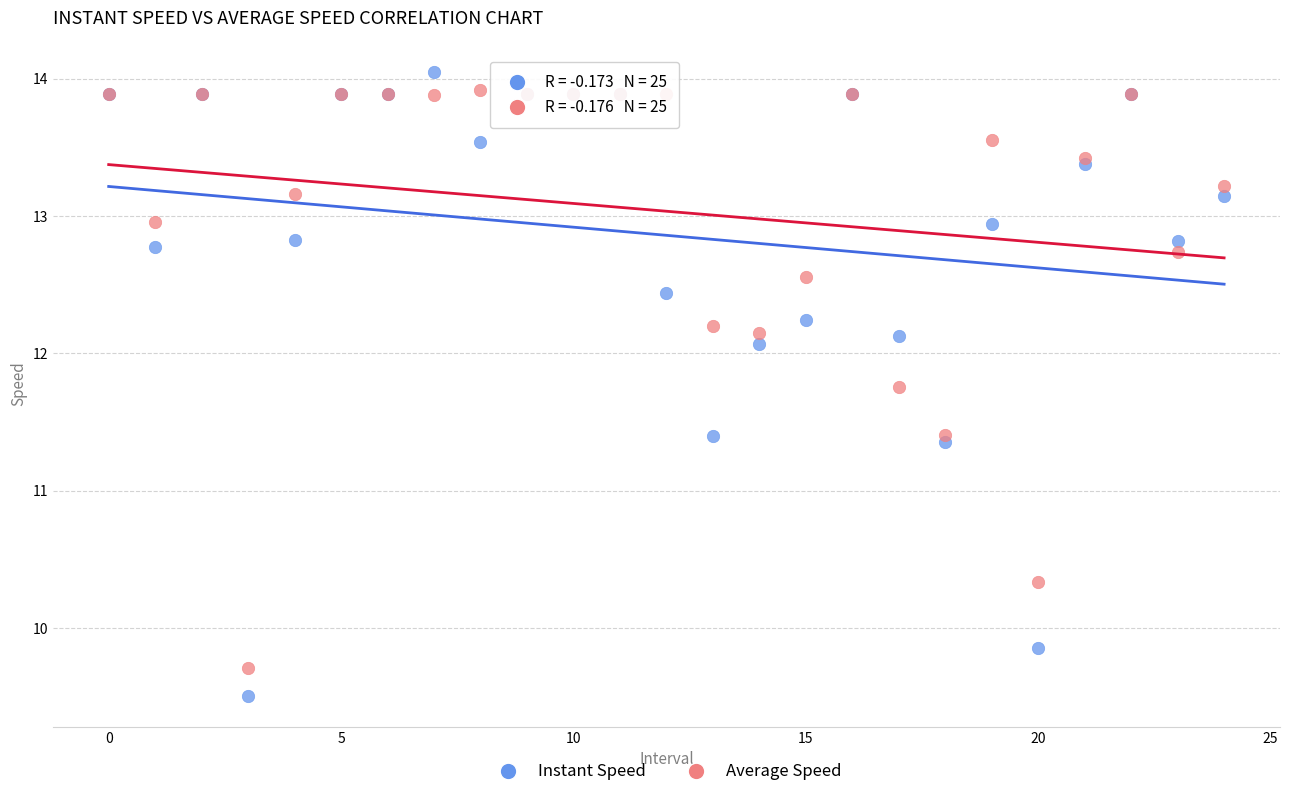

What are all the series names shown in the legend?

Instant Speed, Average Speed